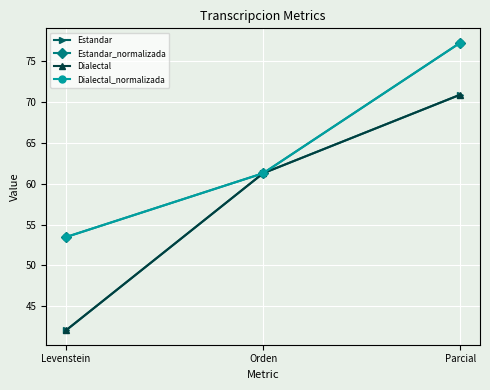

What is the minimum value shown in the chart?

42.1